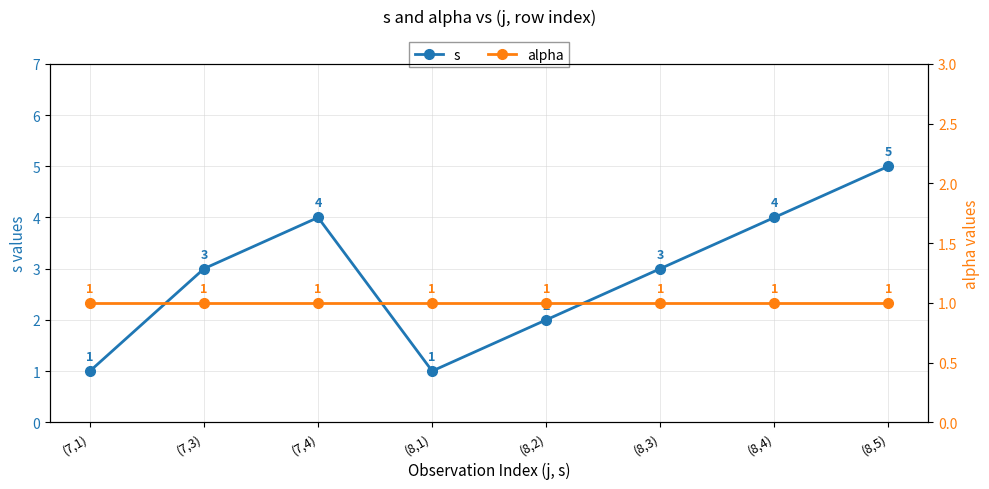

How many lines are shown in the chart?

2